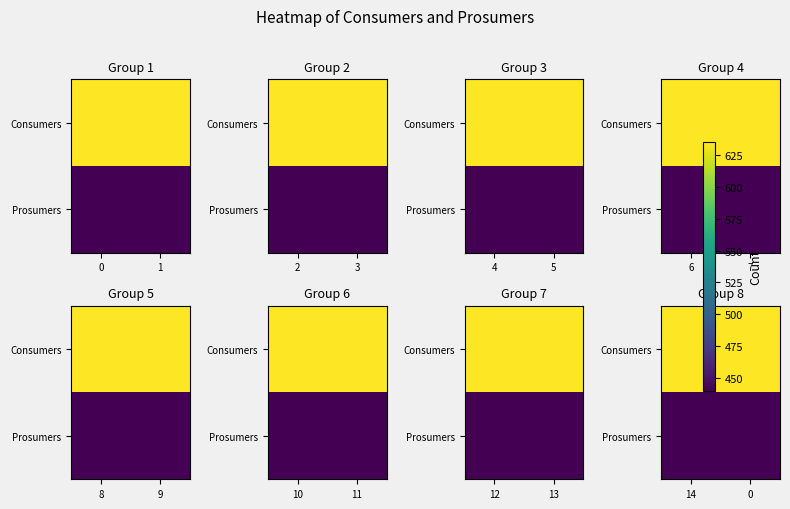

How many distinct data groups are displayed?

2